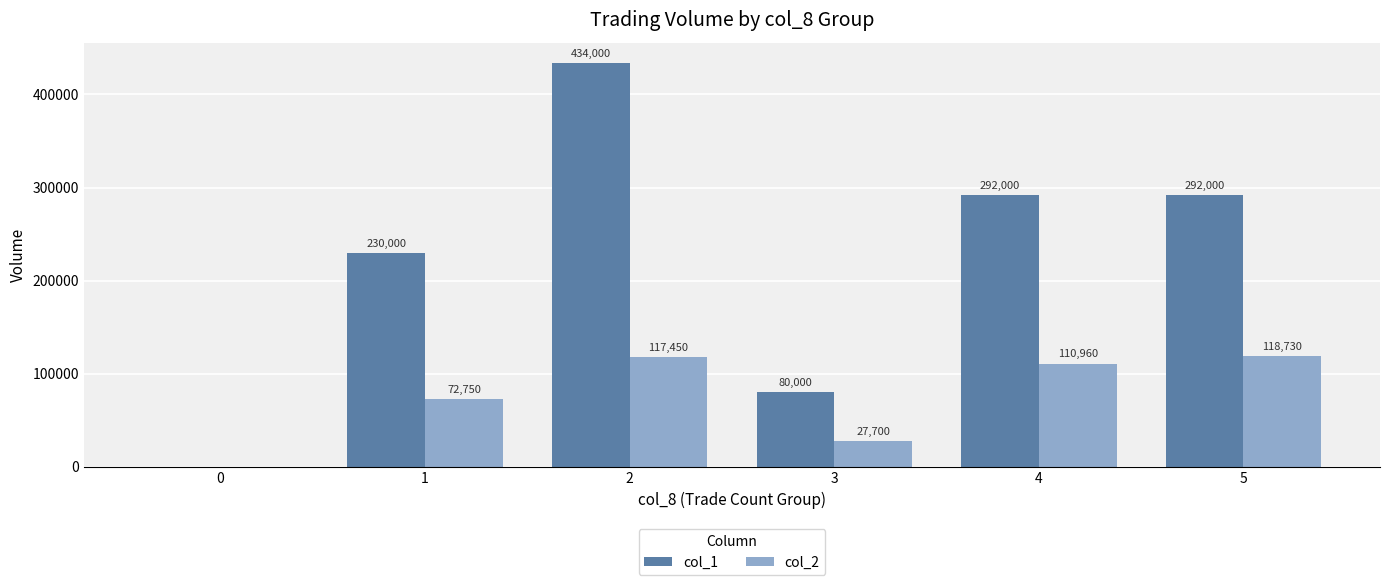

Which series changed the most between 2 and 5?

col_1